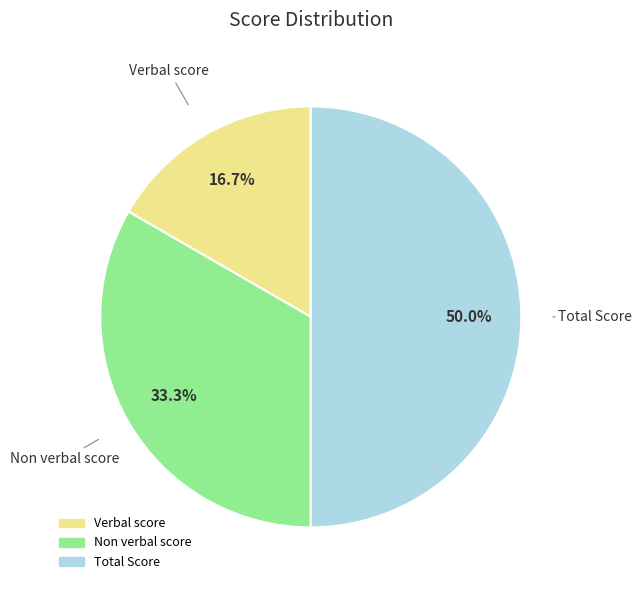

To the nearest percent, what is the combined percentage of Verbal score and Non verbal score?

50%